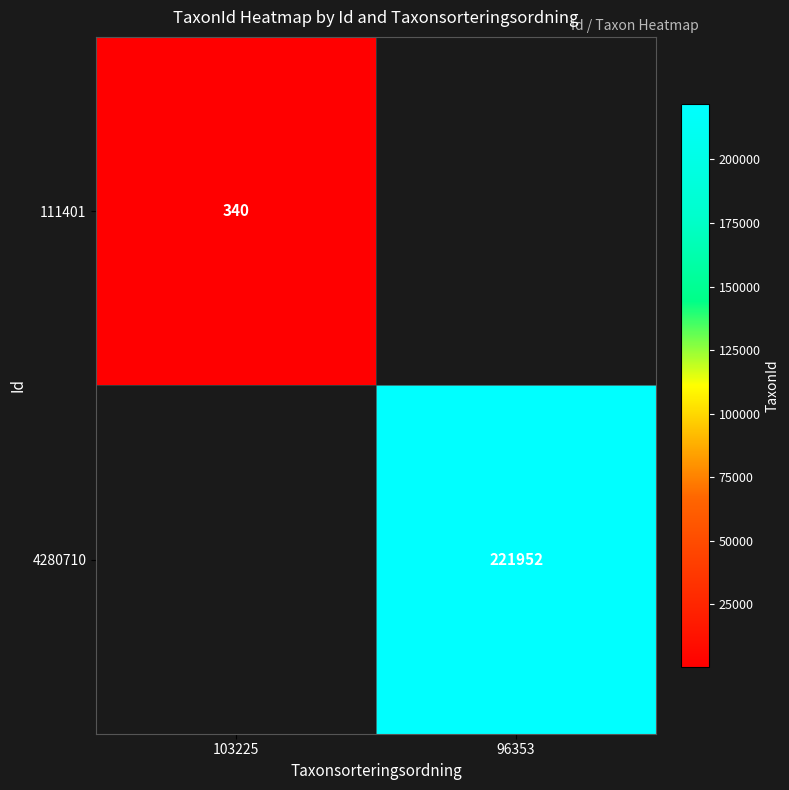

The value of 111401 at 103225 is 200. True or false?

False